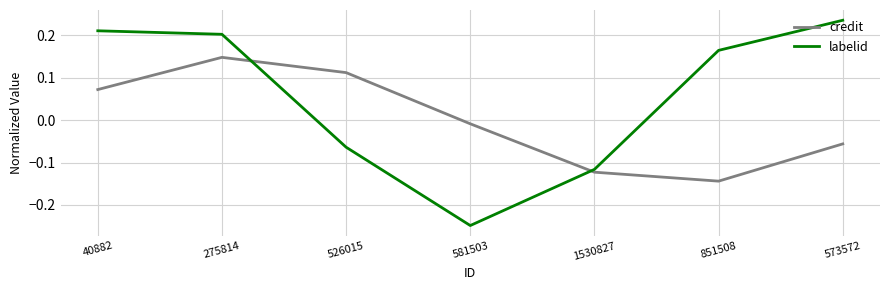

How many distinct data groups are displayed?

2